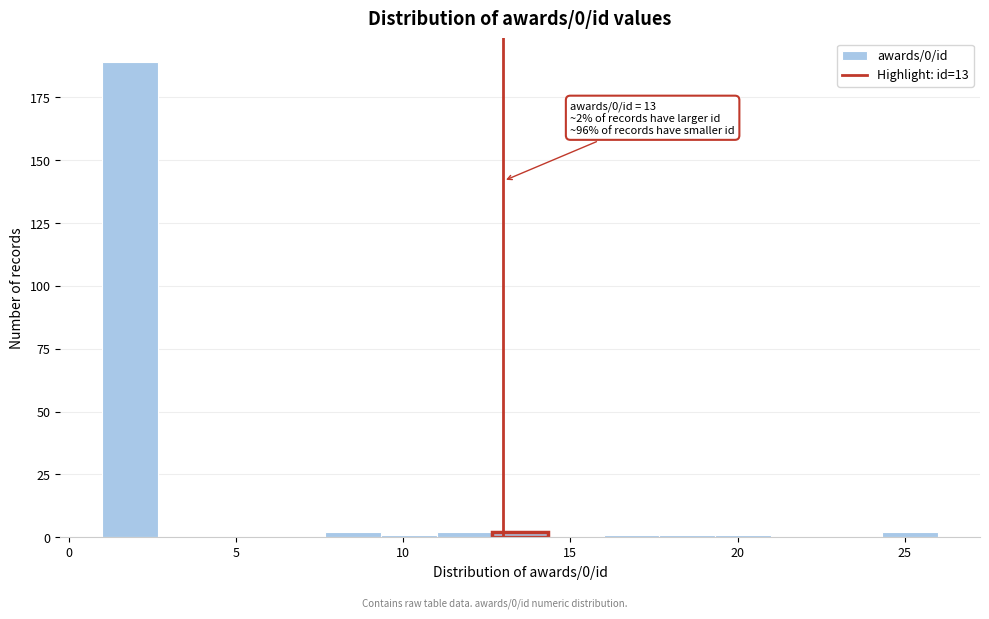

Read against the x-axis, roughly where is the centre of the tallest bar?

2.0